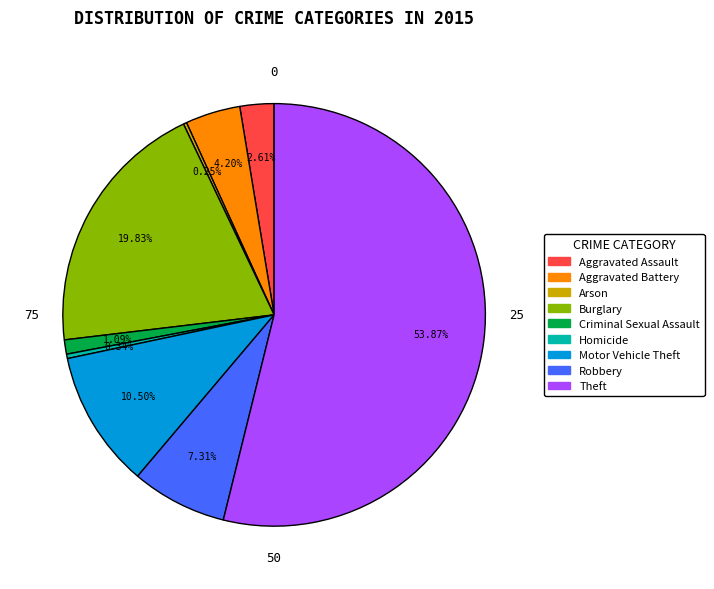

Is there any slice that represents more than half of the pie?

Yes